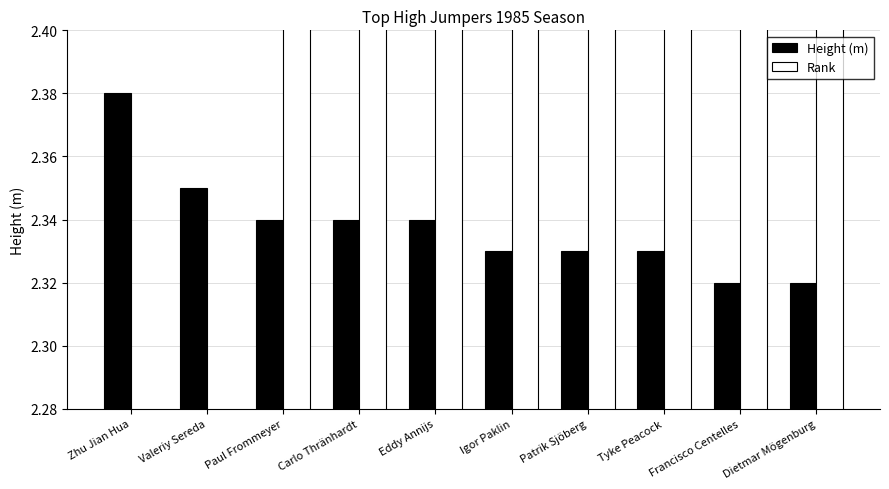

At how many categories does at least one series exceed 7?

2